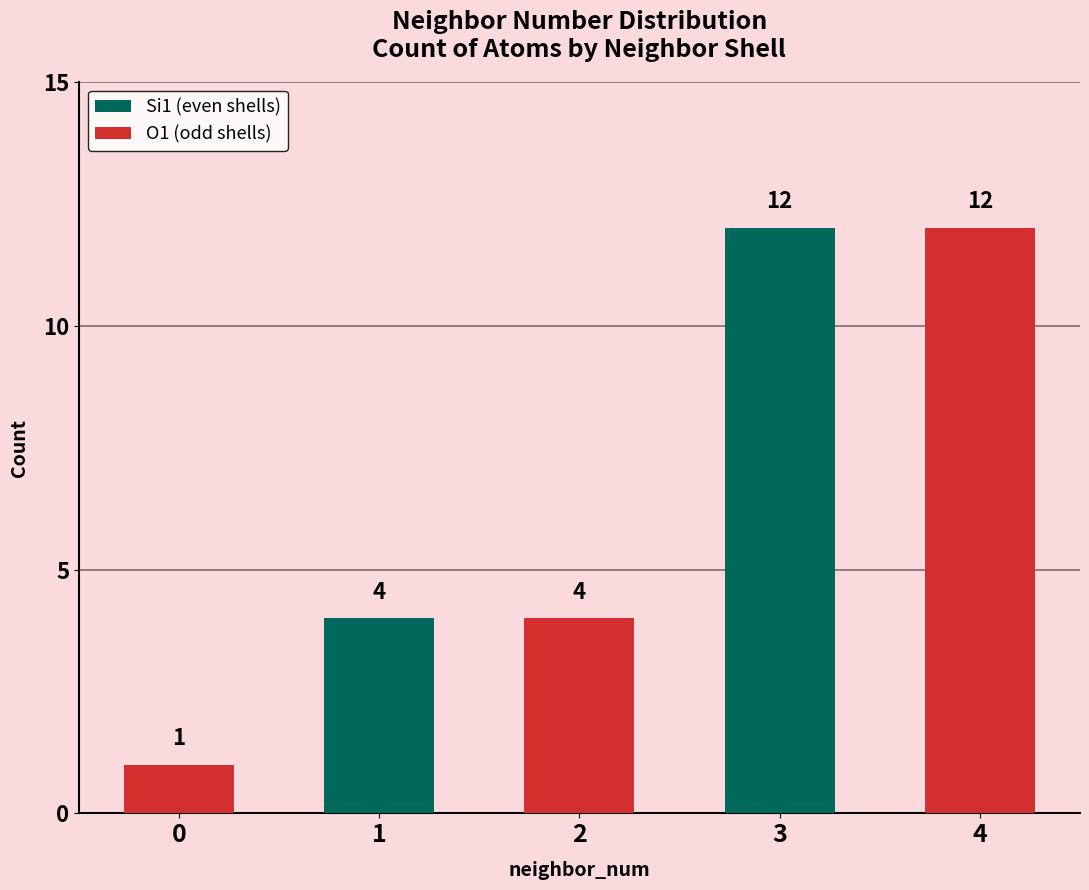

Which has a higher value, 4 or 0?

4